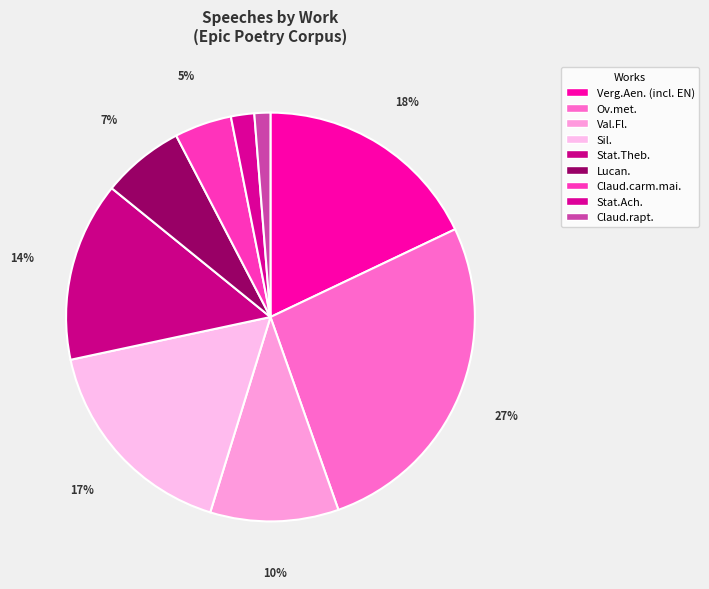

What percentage is the Ov.met. slice, to the nearest percent?

27%